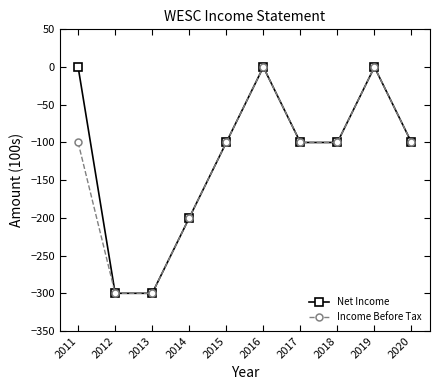

What is the lowest value of the Income Before Tax series?

-300